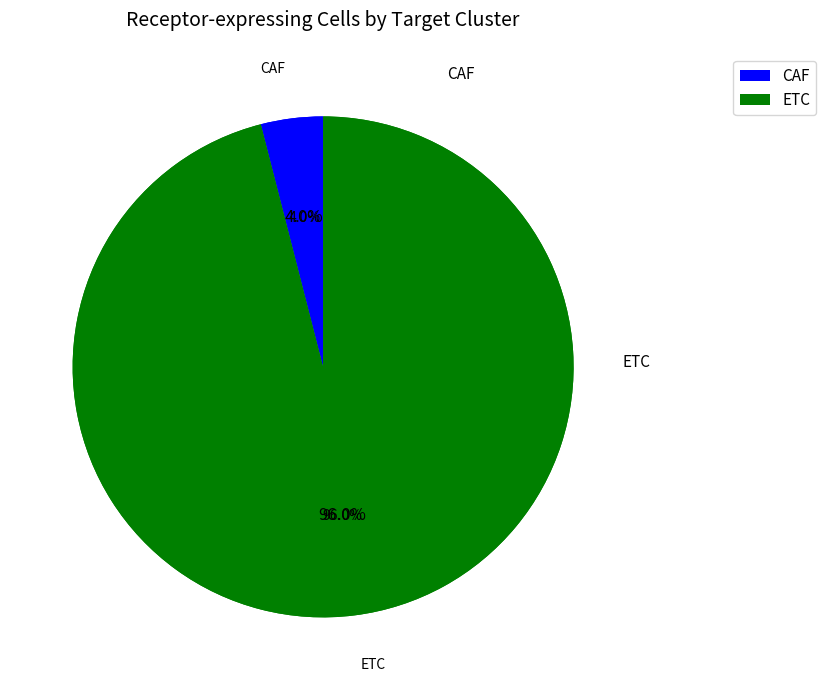

What percentage is the CAF slice, to the nearest percent?

4%